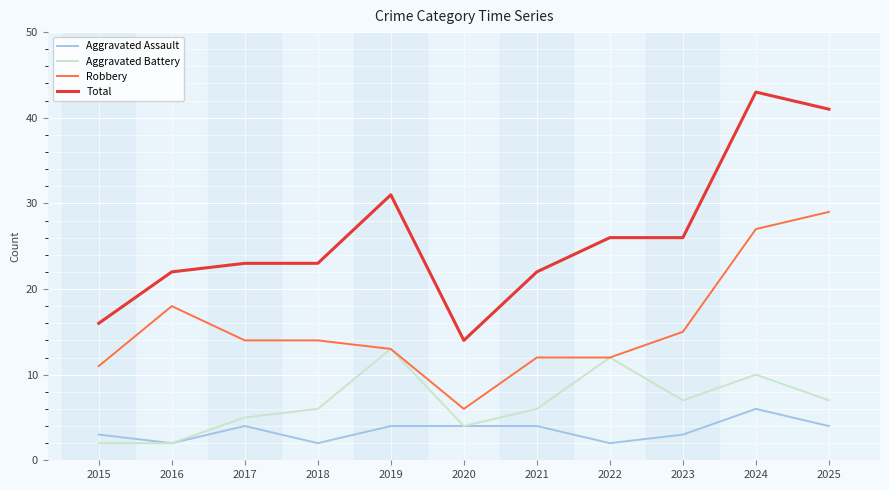

Reading left to right, what are all the values shown in this chart?

Aggravated Assault: 2015=3	2016=2	2017=4	2018=2	2019=4	2020=4	2021=4	2022=2	2023=3	2024=6	2025=4
Aggravated Battery: 2015=2	2016=2	2017=5	2018=6	2019=13	2020=4	2021=6	2022=12	2023=7	2024=10	2025=7
Robbery: 2015=11	2016=18	2017=14	2018=14	2019=13	2020=6	2021=12	2022=12	2023=15	2024=27	2025=29
Total: 2015=16	2016=22	2017=23	2018=23	2019=31	2020=14	2021=22	2022=26	2023=26	2024=43	2025=41